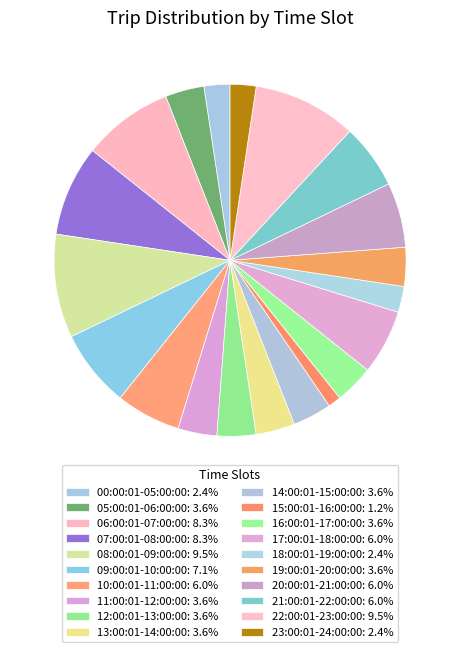

How many segments does this pie chart have?

20